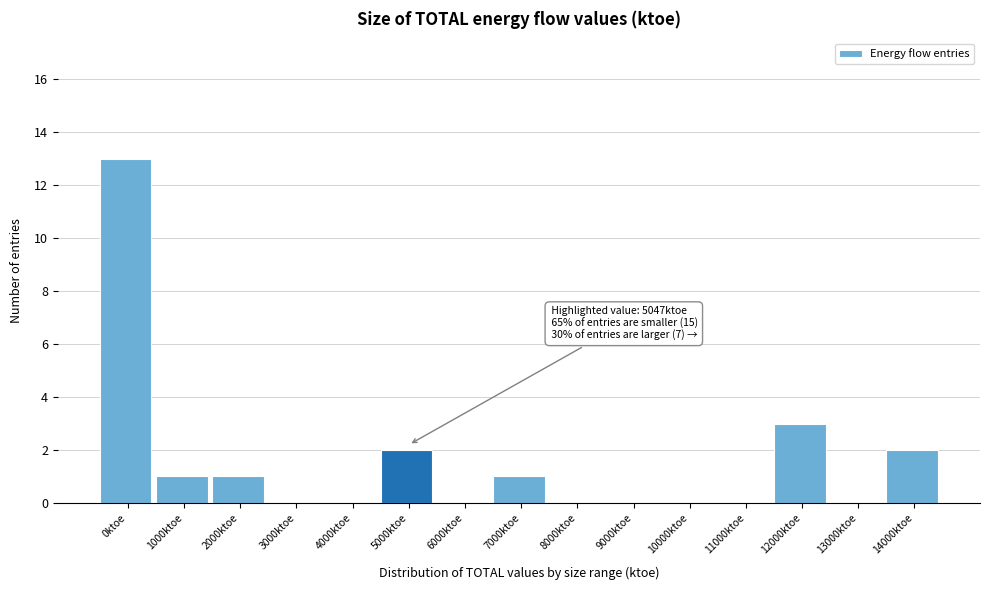

Reading left to right, transcribe all the data shown in this chart.

0ktoe=13	1000ktoe=1	2000ktoe=1	3000ktoe=0	4000ktoe=0	5000ktoe=2	6000ktoe=0	7000ktoe=1	8000ktoe=0	9000ktoe=0	10000ktoe=0	11000ktoe=0	12000ktoe=3	13000ktoe=0	14000ktoe=2